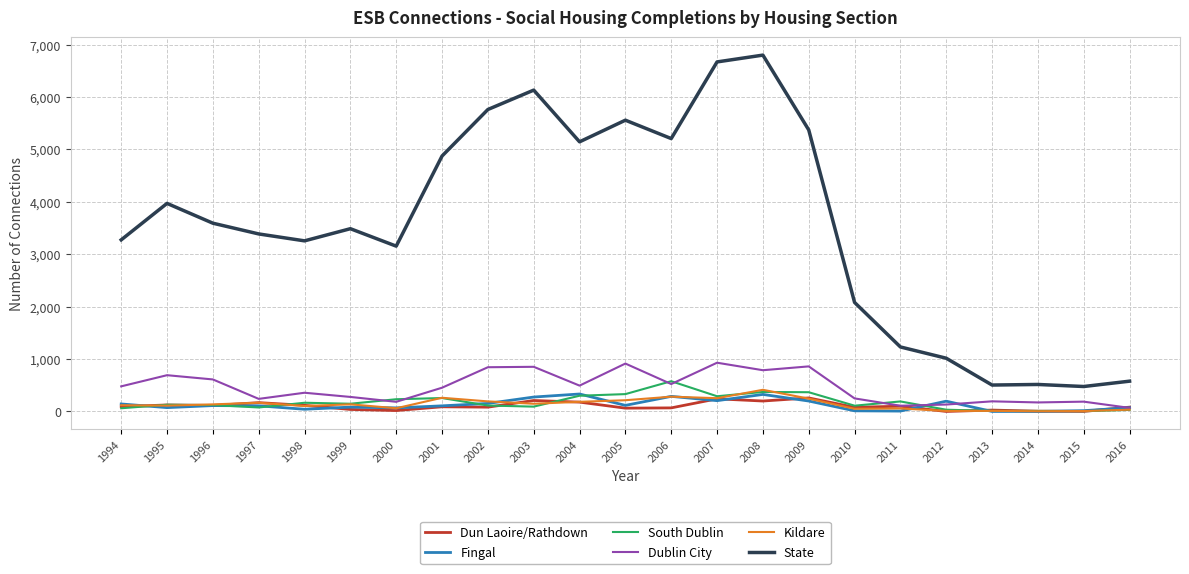

In Dun Laoire/Rathdown, how many points are higher than both neighbors (excluding endpoints)?

8